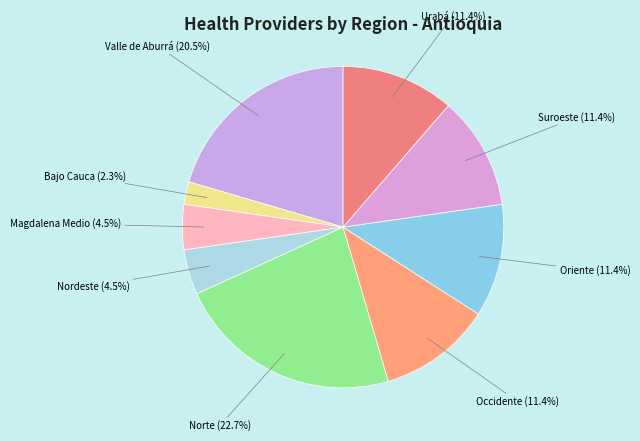

Combined, what portion of the pie is Magdalena Medio and Bajo Cauca?

6.8%